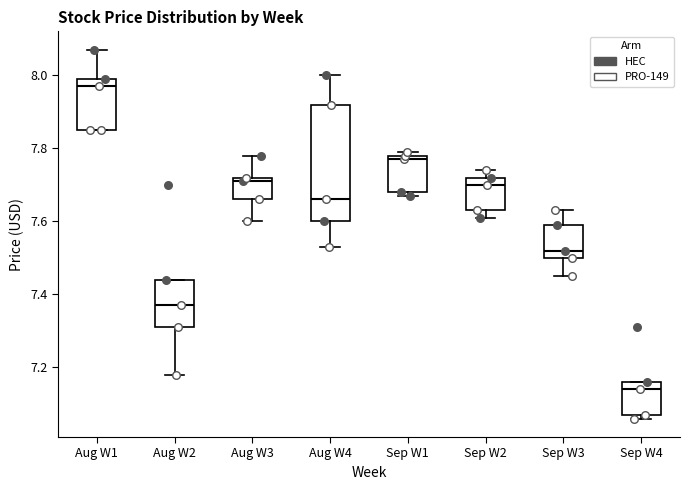

Which box has the lowest median line?

Sep W4